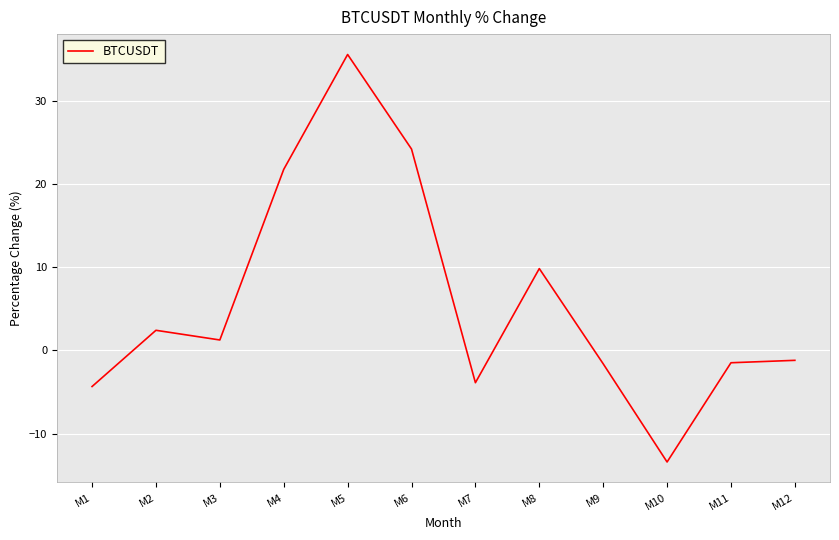

What is the greatest value displayed?

35.6